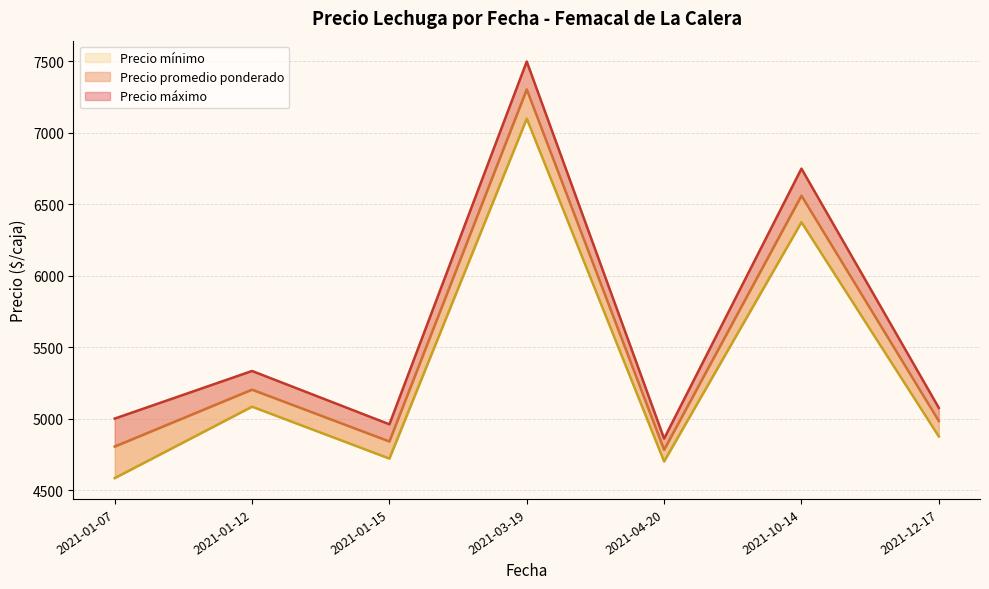

Which has a higher value, 2021-10-14 or 2021-10-14?

2021-10-14